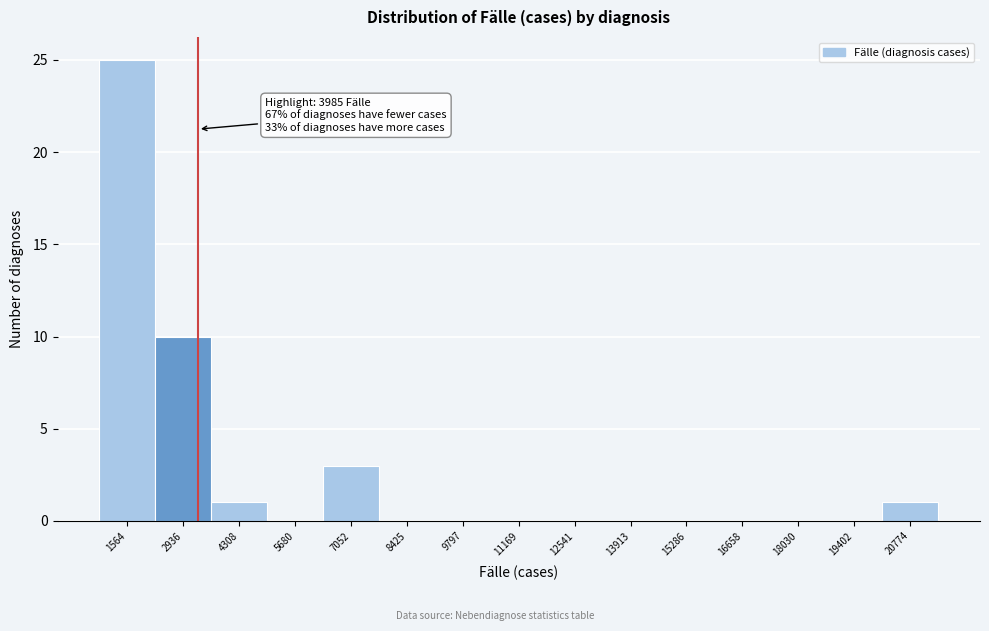

Reading right to left, what are all the values shown in this chart?

20774=1	19402=0	18030=0	16658=0	15286=0	13913=0	12541=0	11169=0	9797=0	8425=0	7052=3	5680=0	4308=1	2936=10	1564=25